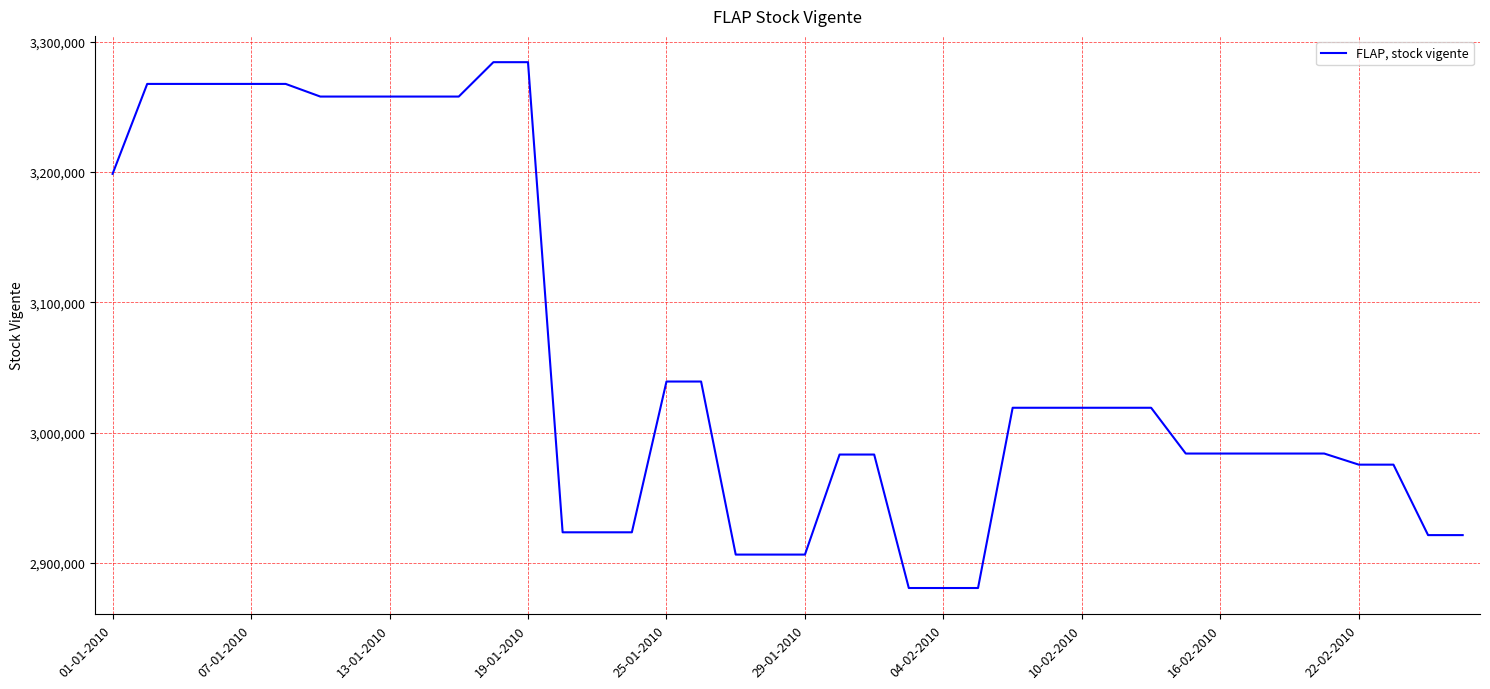

What is the difference between the maximum and minimum values?

403619